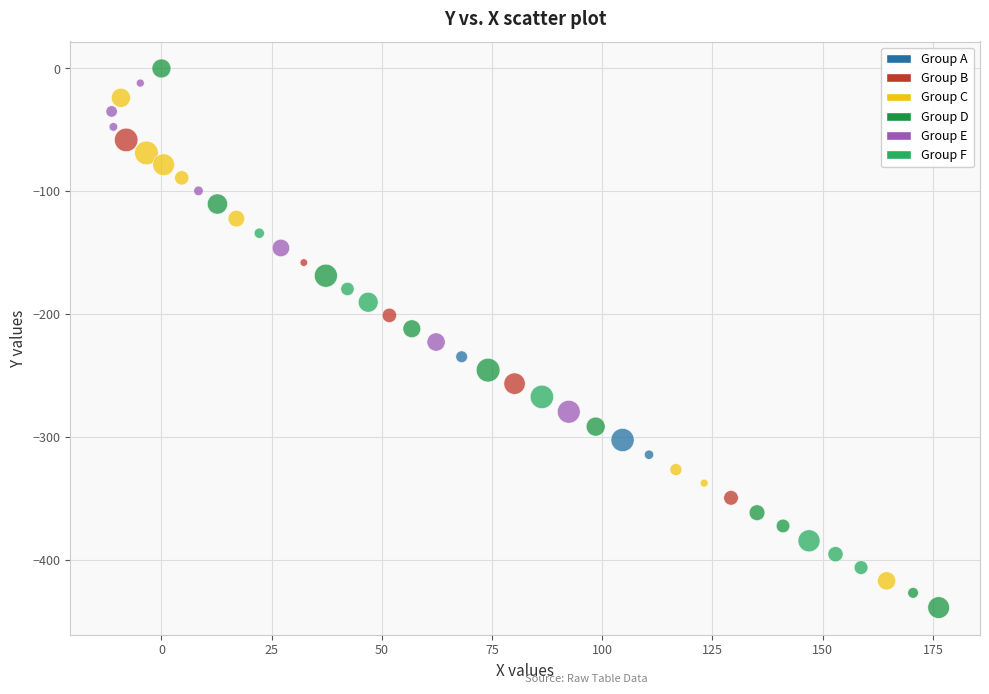

What are all the series names shown in the legend?

Group A, Group B, Group C, Group D, Group E, Group F